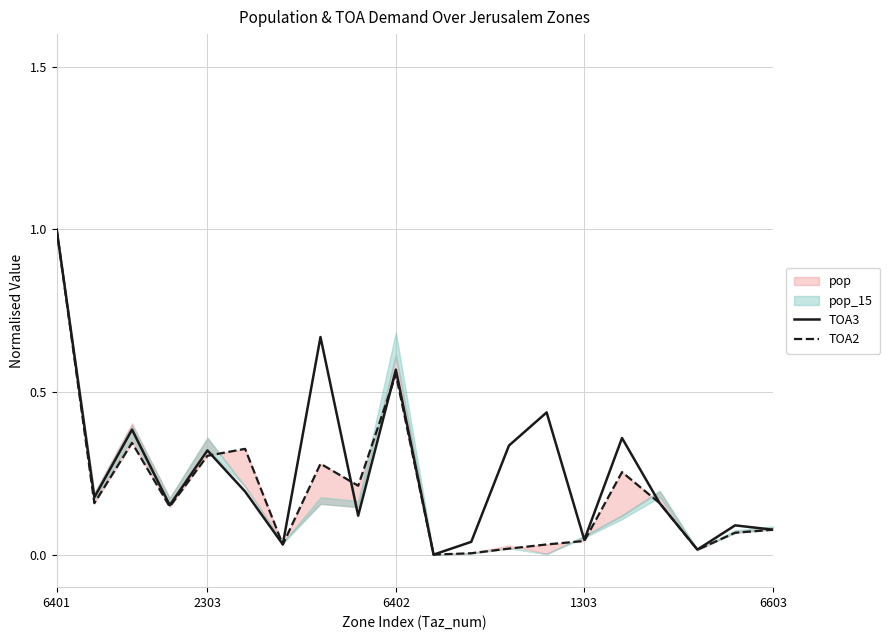

Which category has the highest value in the TOA3 series?

6401